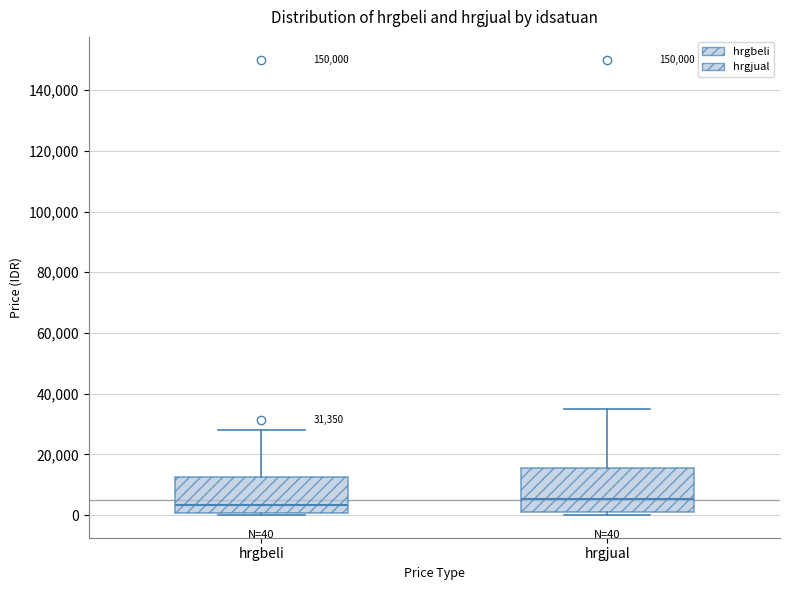

Which box is the tallest, from its lower edge to its upper edge?

hrgjual